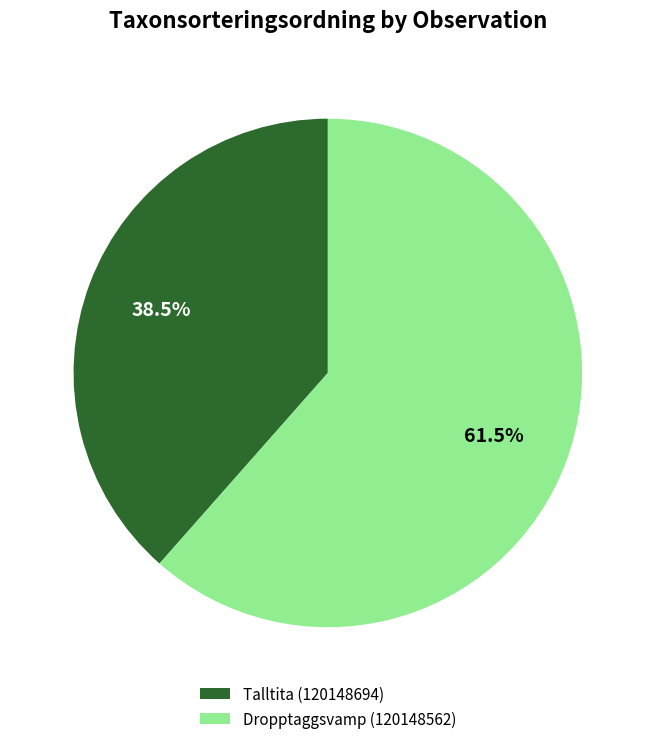

Combined, do Talltita (120148694) and Dropptaggsvamp (120148562) account for over 50%?

Yes